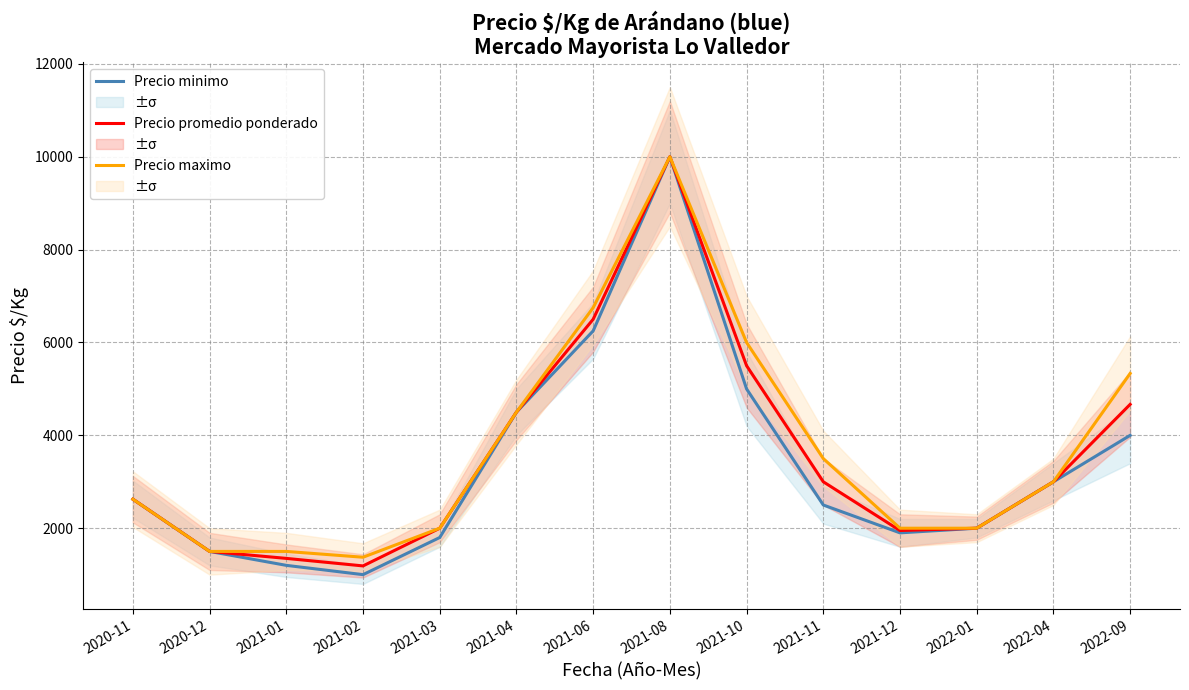

Rank the categories by Precio maximo value from lowest to highest.

2021-02, 2020-12, 2021-01, 2021-03, 2021-12, 2022-01, 2020-11, 2022-04, 2021-11, 2021-04, 2022-09, 2021-10, 2021-06, 2021-08